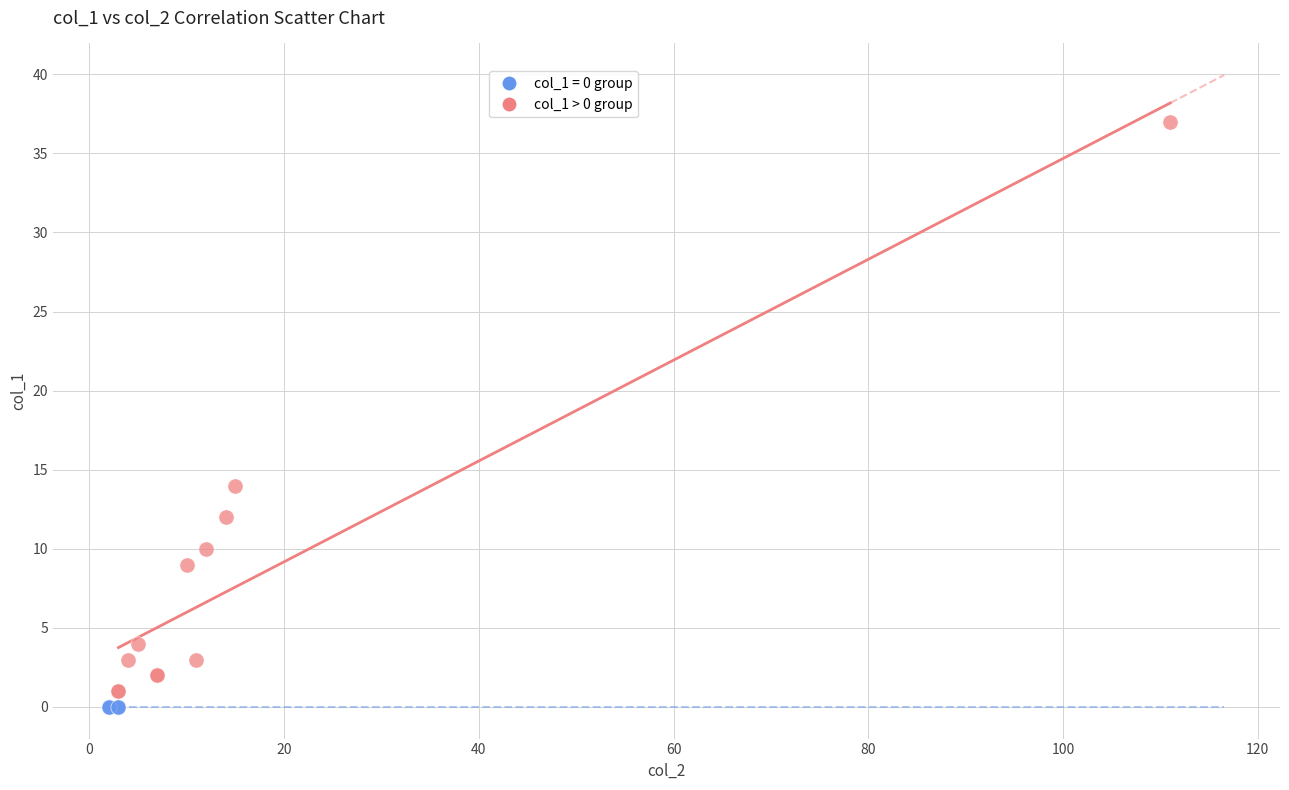

Which series reaches the maximum Y coordinate?

col_1 > 0 group